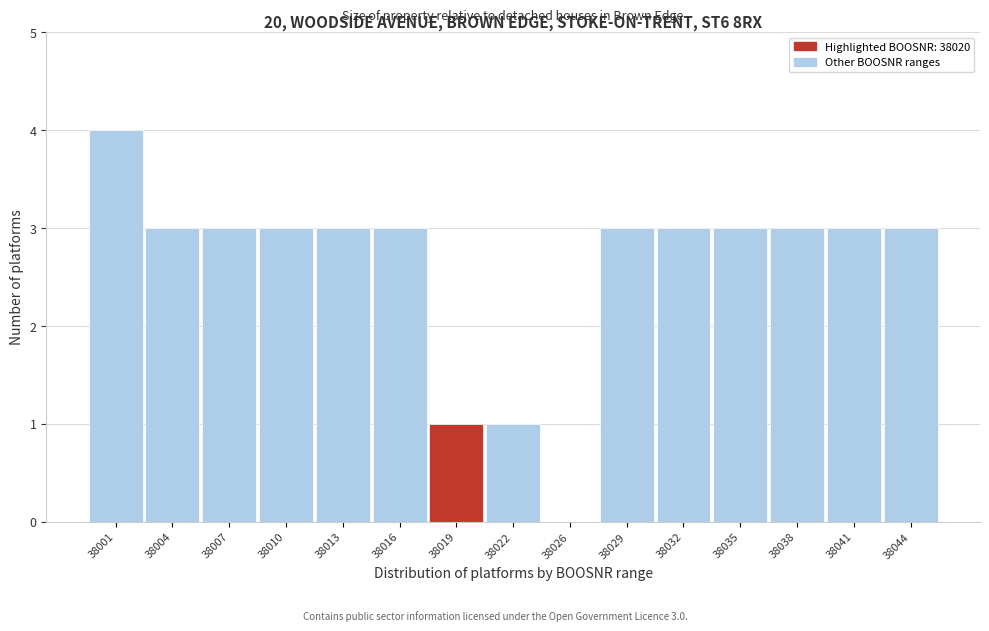

Reading left to right, extract all data points from this chart.

38001=4	38004=3	38007=3	38010=3	38013=3	38016=3	38019=1	38022=1	38026=0	38029=3	38032=3	38035=3	38038=3	38041=3	38044=3